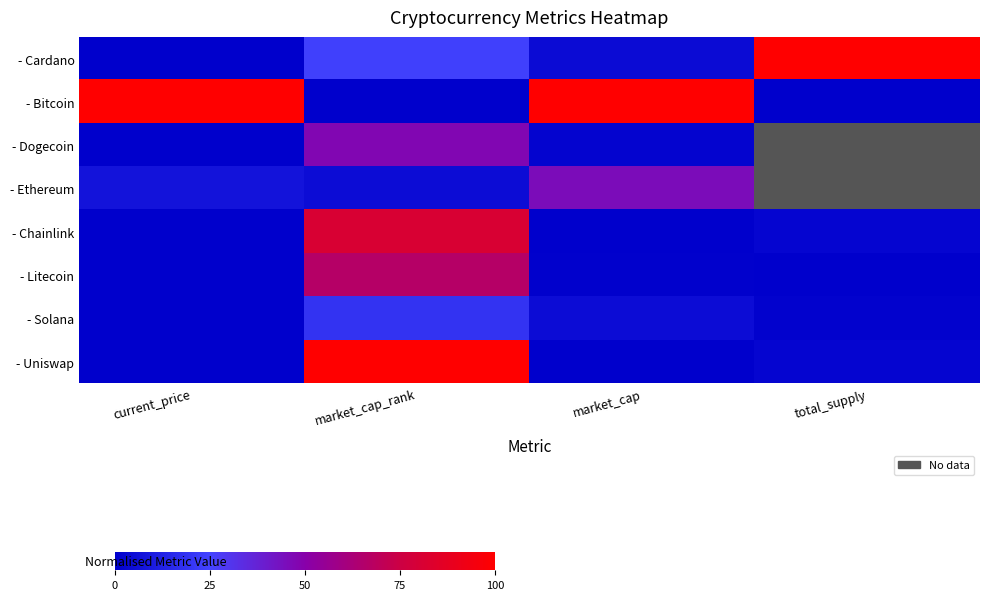

List the series in order of their peak value, lowest first.

- Solana, - Ethereum, - Dogecoin, - Litecoin, - Chainlink, - Cardano, - Bitcoin, - Uniswap